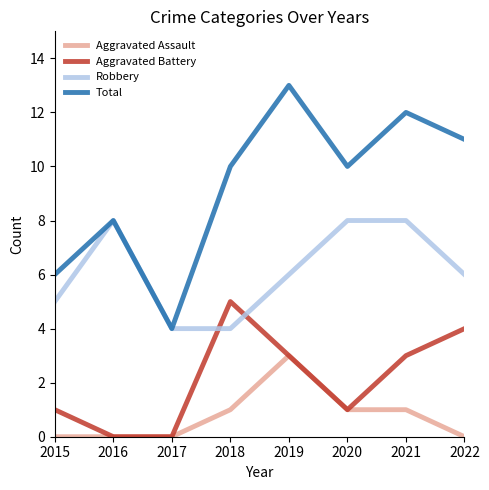

Which category has the highest value in the Aggravated Assault series?

2019